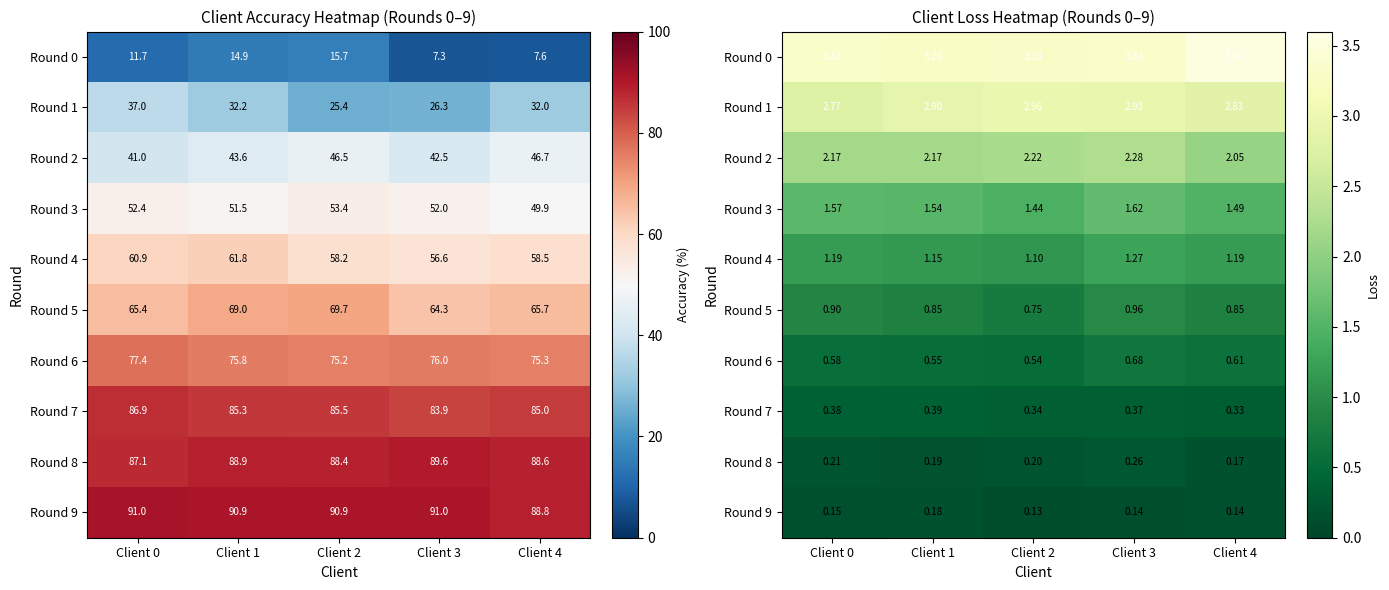

At which category is the sum across all series the highest?

Client 3